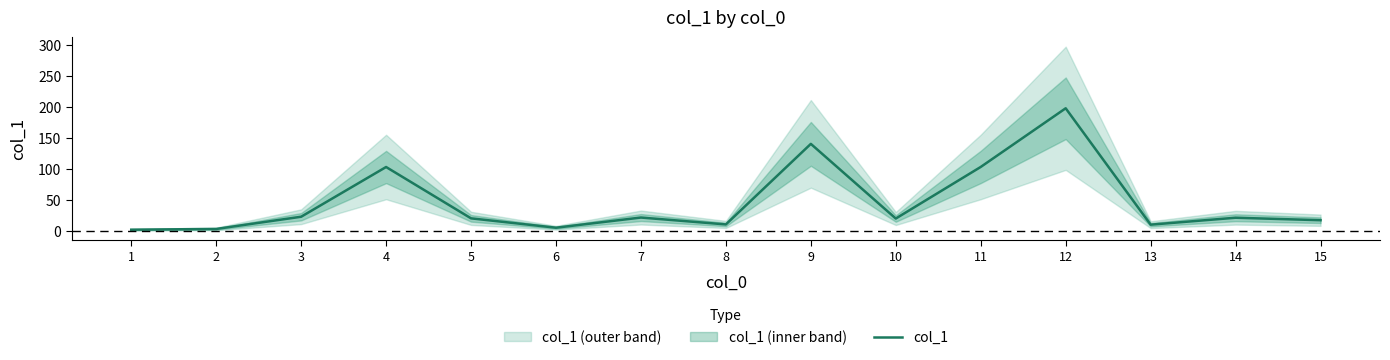

What is the sum of all values?

712.4